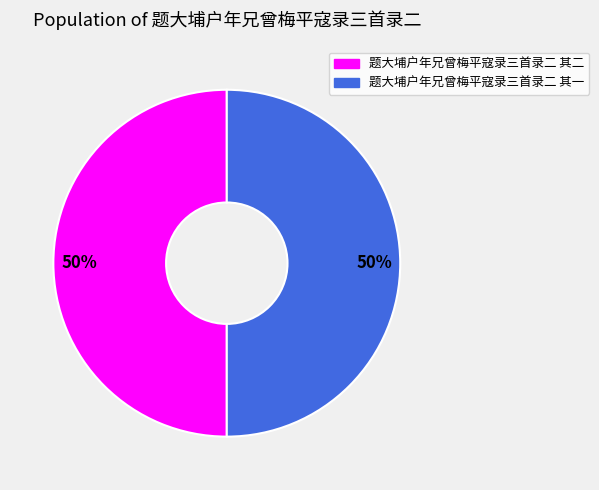

True or false: 题大埔户年兄曾梅平寇录三首录二 其一 accounts for 50% of the total.

True